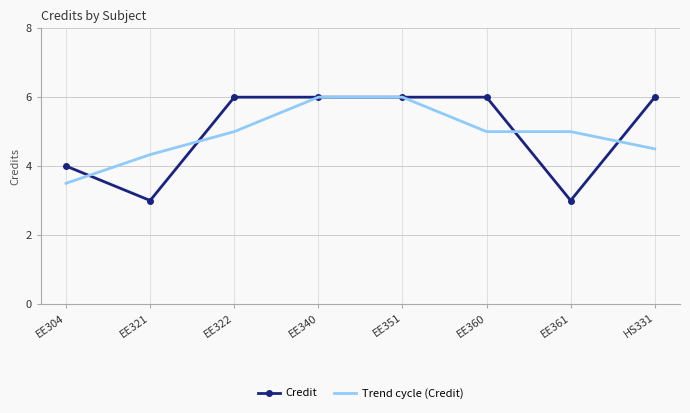

What is the smallest value displayed?

3.0